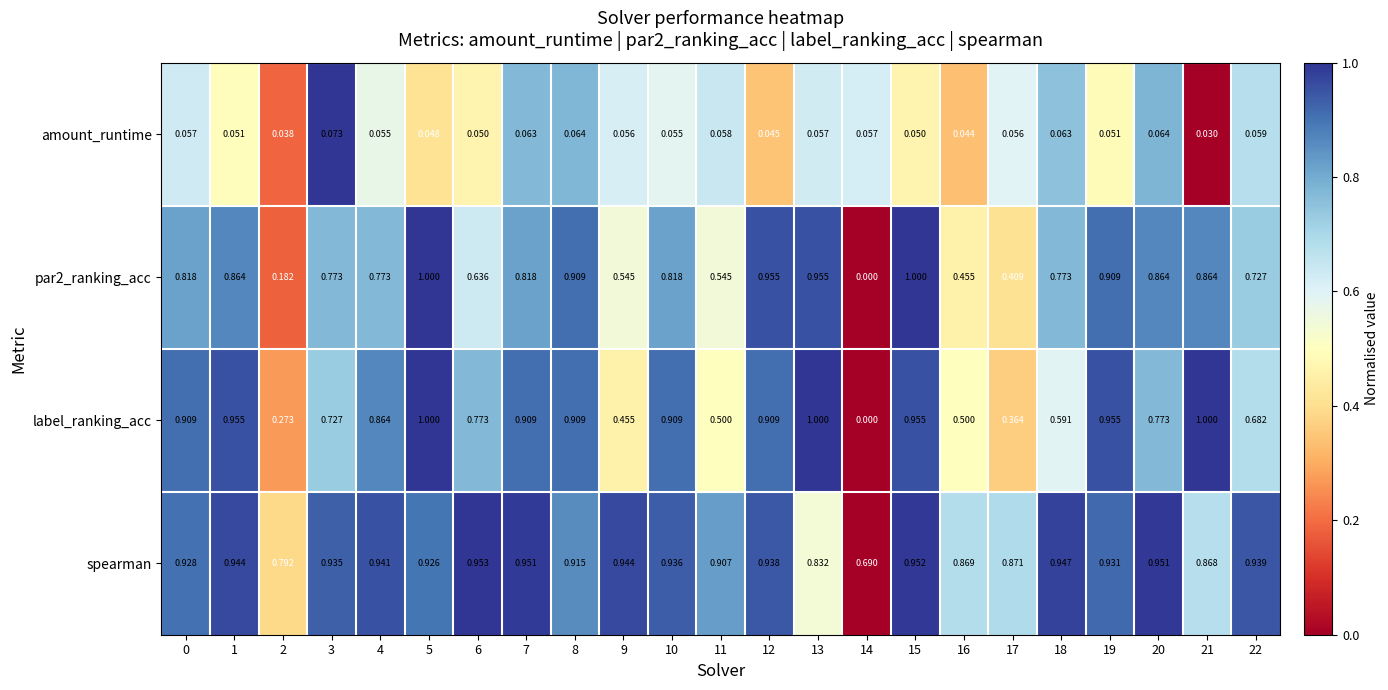

Is the value of label_ranking_acc at 9 greater than the value of spearman at 13?

No